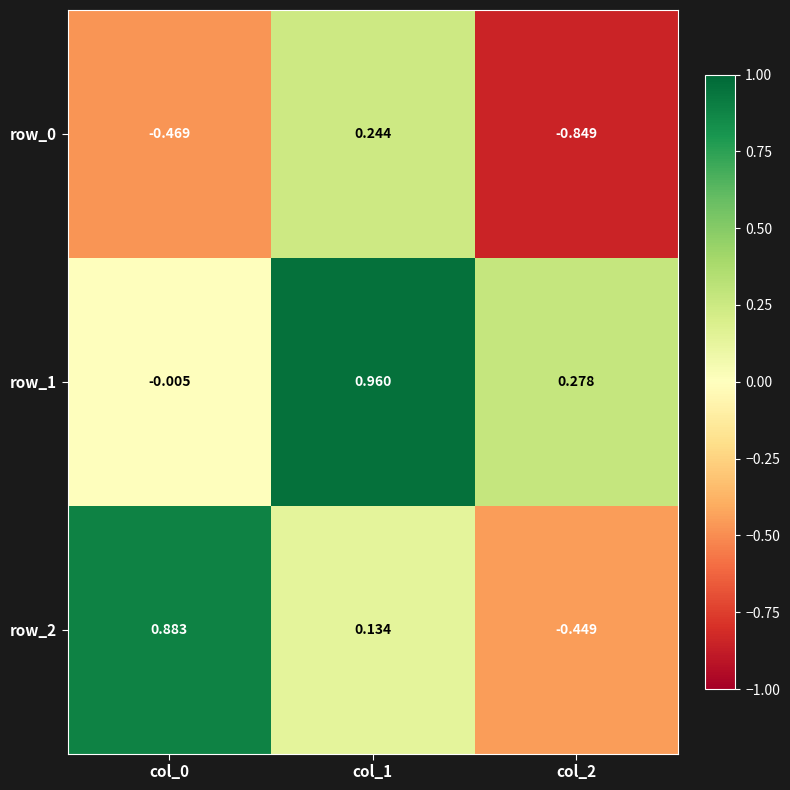

Is the value of row_2 at col_0 greater than the value of row_0 at col_2?

Yes